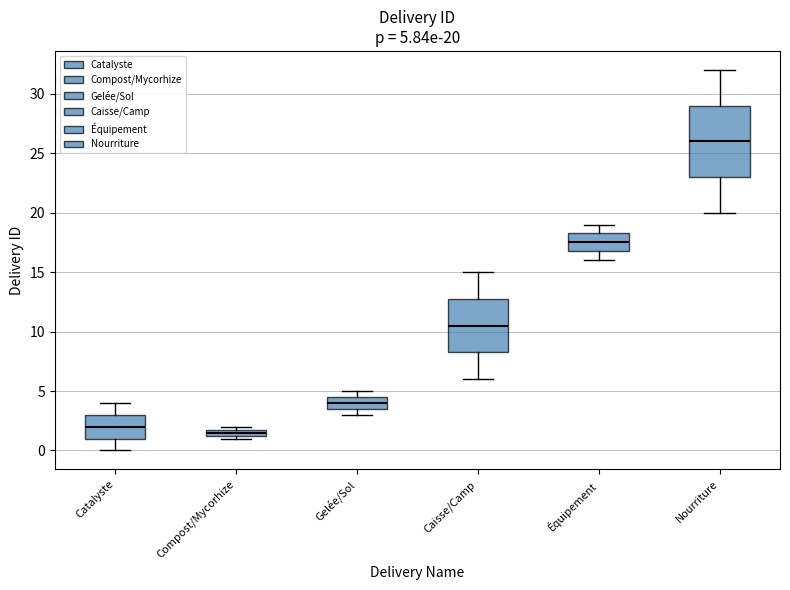

Which box is the tallest, from its lower edge to its upper edge?

Nourriture